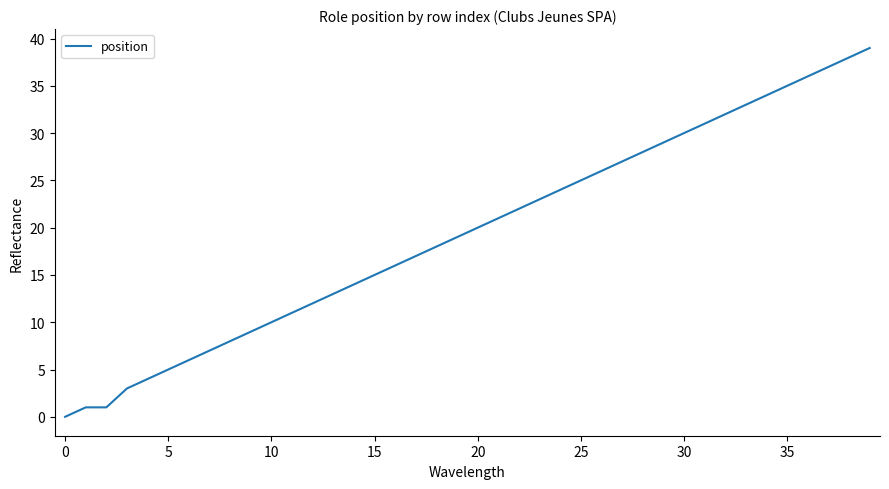

What is the difference between the maximum and minimum values?

39